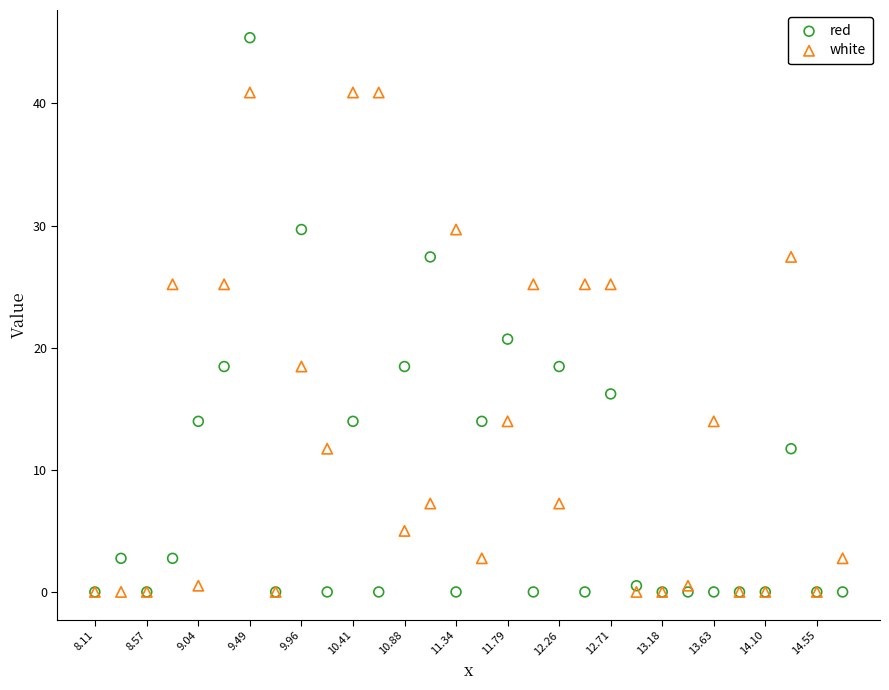

In the white series, what Y value is closest to 20?

18.5